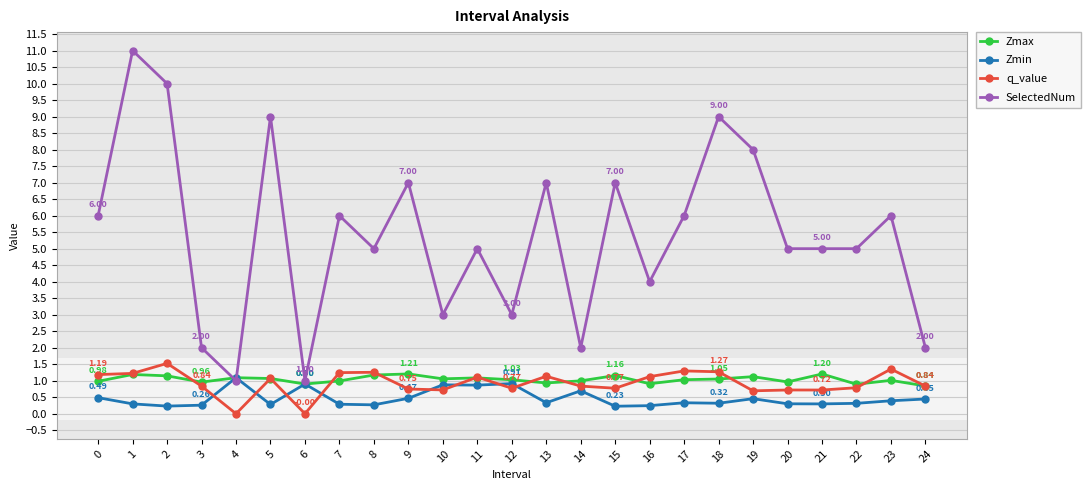

What is the difference between the second highest and minimum values in the q_value series?

1.4